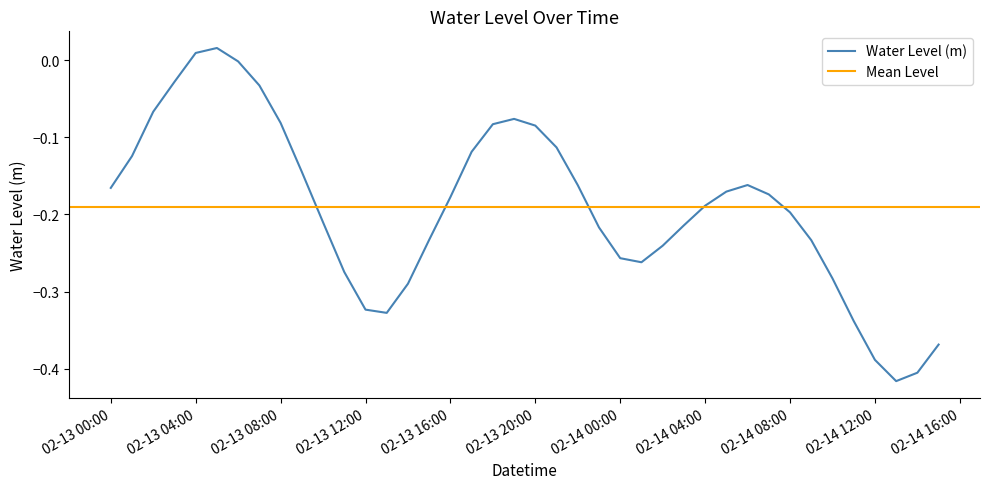

What is the sum of the values at 2023-02-14 06:00:00 and 2023-02-14 04:00:00?

-0.4